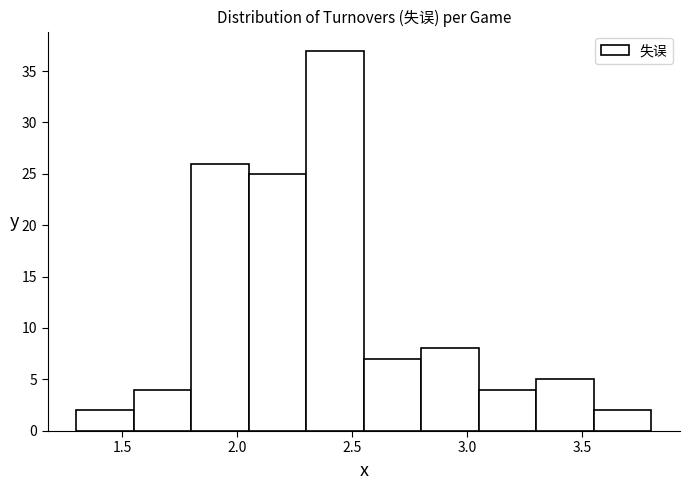

Over which range of the x-axis is the bar tallest?

2.30 to 2.55